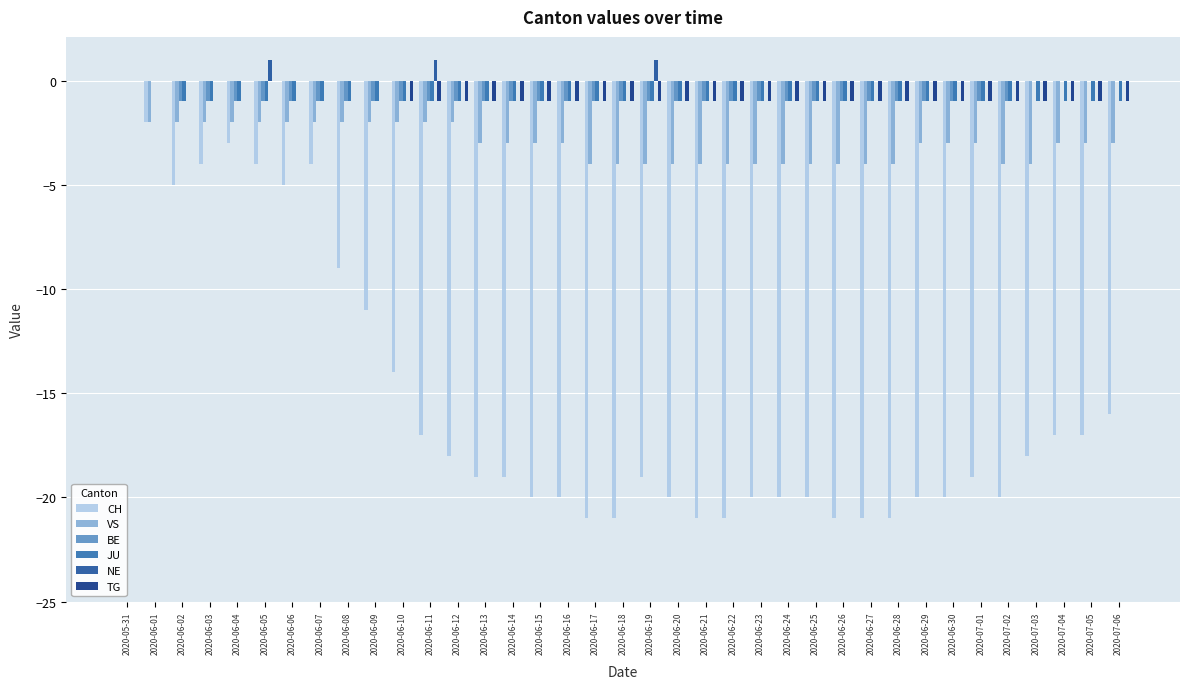

Reading left to right, what are all the values shown in this chart?

CH: 2020-05-31=0	2020-06-01=-2	2020-06-02=-5	2020-06-03=-4	2020-06-04=-3	2020-06-05=-4	2020-06-06=-5	2020-06-07=-4	2020-06-08=-9	2020-06-09=-11	2020-06-10=-14	2020-06-11=-17	2020-06-12=-18	2020-06-13=-19	2020-06-14=-19	2020-06-15=-20	2020-06-16=-20	2020-06-17=-21	2020-06-18=-21	2020-06-19=-19	2020-06-20=-20	2020-06-21=-21	2020-06-22=-21	2020-06-23=-20	2020-06-24=-20	2020-06-25=-20	2020-06-26=-21	2020-06-27=-21	2020-06-28=-21	2020-06-29=-20	2020-06-30=-20	2020-07-01=-19	2020-07-02=-20	2020-07-03=-18	2020-07-04=-17	2020-07-05=-17	2020-07-06=-16
VS: 2020-05-31=0	2020-06-01=-2	2020-06-02=-2	2020-06-03=-2	2020-06-04=-2	2020-06-05=-2	2020-06-06=-2	2020-06-07=-2	2020-06-08=-2	2020-06-09=-2	2020-06-10=-2	2020-06-11=-2	2020-06-12=-2	2020-06-13=-3	2020-06-14=-3	2020-06-15=-3	2020-06-16=-3	2020-06-17=-4	2020-06-18=-4	2020-06-19=-4	2020-06-20=-4	2020-06-21=-4	2020-06-22=-4	2020-06-23=-4	2020-06-24=-4	2020-06-25=-4	2020-06-26=-4	2020-06-27=-4	2020-06-28=-4	2020-06-29=-3	2020-06-30=-3	2020-07-01=-3	2020-07-02=-4	2020-07-03=-4	2020-07-04=-3	2020-07-05=-3	2020-07-06=-3
BE: 2020-05-31=0	2020-06-01=0	2020-06-02=-1	2020-06-03=-1	2020-06-04=-1	2020-06-05=-1	2020-06-06=-1	2020-06-07=-1	2020-06-08=-1	2020-06-09=-1	2020-06-10=-1	2020-06-11=-1	2020-06-12=-1	2020-06-13=-1	2020-06-14=-1	2020-06-15=-1	2020-06-16=-1	2020-06-17=-1	2020-06-18=-1	2020-06-19=-1	2020-06-20=-1	2020-06-21=-1	2020-06-22=-1	2020-06-23=-1	2020-06-24=-1	2020-06-25=-1	2020-06-26=-1	2020-06-27=-1	2020-06-28=-1	2020-06-29=-1	2020-06-30=-1	2020-07-01=-1	2020-07-02=-1	2020-07-03=0	2020-07-04=0	2020-07-05=0	2020-07-06=0
JU: 2020-05-31=0	2020-06-01=0	2020-06-02=-1	2020-06-03=-1	2020-06-04=-1	2020-06-05=-1	2020-06-06=-1	2020-06-07=-1	2020-06-08=-1	2020-06-09=-1	2020-06-10=-1	2020-06-11=-1	2020-06-12=-1	2020-06-13=-1	2020-06-14=-1	2020-06-15=-1	2020-06-16=-1	2020-06-17=-1	2020-06-18=-1	2020-06-19=-1	2020-06-20=-1	2020-06-21=-1	2020-06-22=-1	2020-06-23=-1	2020-06-24=-1	2020-06-25=-1	2020-06-26=-1	2020-06-27=-1	2020-06-28=-1	2020-06-29=-1	2020-06-30=-1	2020-07-01=-1	2020-07-02=-1	2020-07-03=-1	2020-07-04=-1	2020-07-05=-1	2020-07-06=-1
NE: 2020-05-31=0	2020-06-01=0	2020-06-02=0	2020-06-03=0	2020-06-04=0	2020-06-05=1	2020-06-06=0	2020-06-07=0	2020-06-08=0	2020-06-09=0	2020-06-10=0	2020-06-11=1	2020-06-12=0	2020-06-13=0	2020-06-14=0	2020-06-15=0	2020-06-16=0	2020-06-17=0	2020-06-18=0	2020-06-19=1	2020-06-20=0	2020-06-21=0	2020-06-22=0	2020-06-23=0	2020-06-24=0	2020-06-25=0	2020-06-26=0	2020-06-27=0	2020-06-28=0	2020-06-29=0	2020-06-30=0	2020-07-01=0	2020-07-02=0	2020-07-03=0	2020-07-04=0	2020-07-05=0	2020-07-06=0
TG: 2020-05-31=0	2020-06-01=0	2020-06-02=0	2020-06-03=0	2020-06-04=0	2020-06-05=0	2020-06-06=0	2020-06-07=0	2020-06-08=0	2020-06-09=0	2020-06-10=-1	2020-06-11=-1	2020-06-12=-1	2020-06-13=-1	2020-06-14=-1	2020-06-15=-1	2020-06-16=-1	2020-06-17=-1	2020-06-18=-1	2020-06-19=-1	2020-06-20=-1	2020-06-21=-1	2020-06-22=-1	2020-06-23=-1	2020-06-24=-1	2020-06-25=-1	2020-06-26=-1	2020-06-27=-1	2020-06-28=-1	2020-06-29=-1	2020-06-30=-1	2020-07-01=-1	2020-07-02=-1	2020-07-03=-1	2020-07-04=-1	2020-07-05=-1	2020-07-06=-1